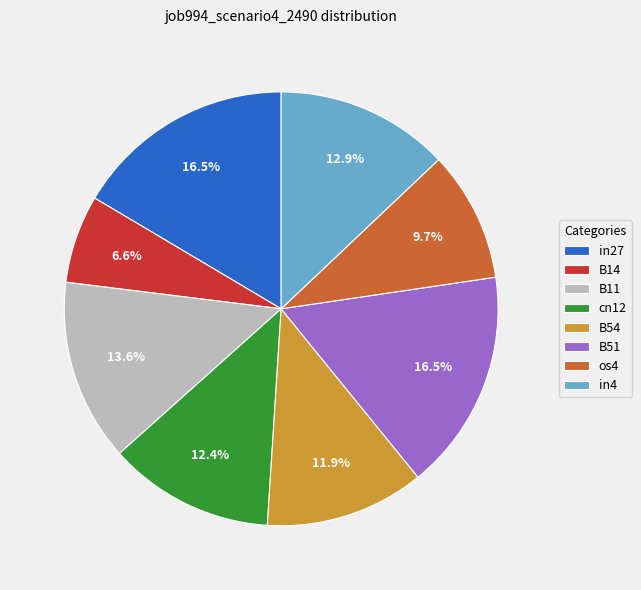

Which slice is the smallest?

B14